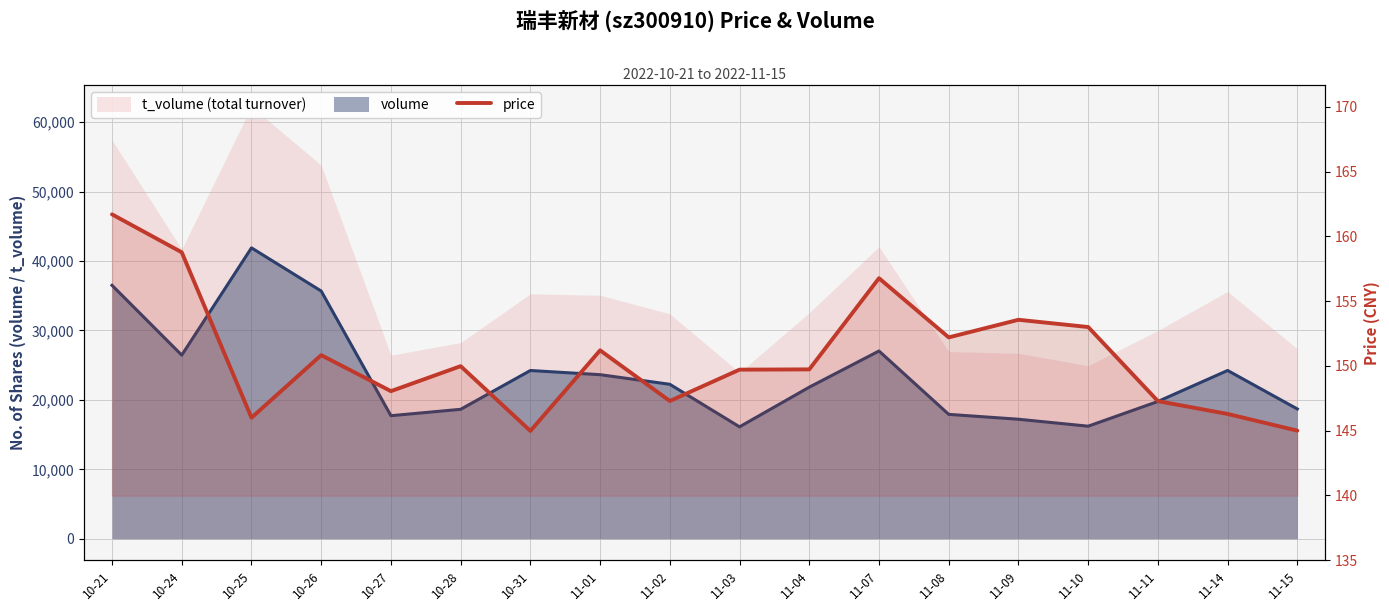

Which category has the lowest value across all series?

10-31